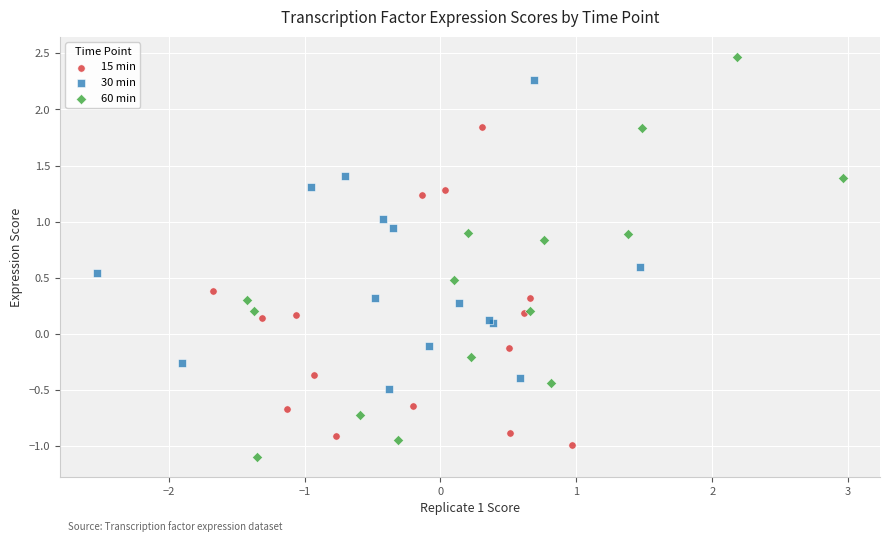

Which series has the widest spread of Y values?

60 min